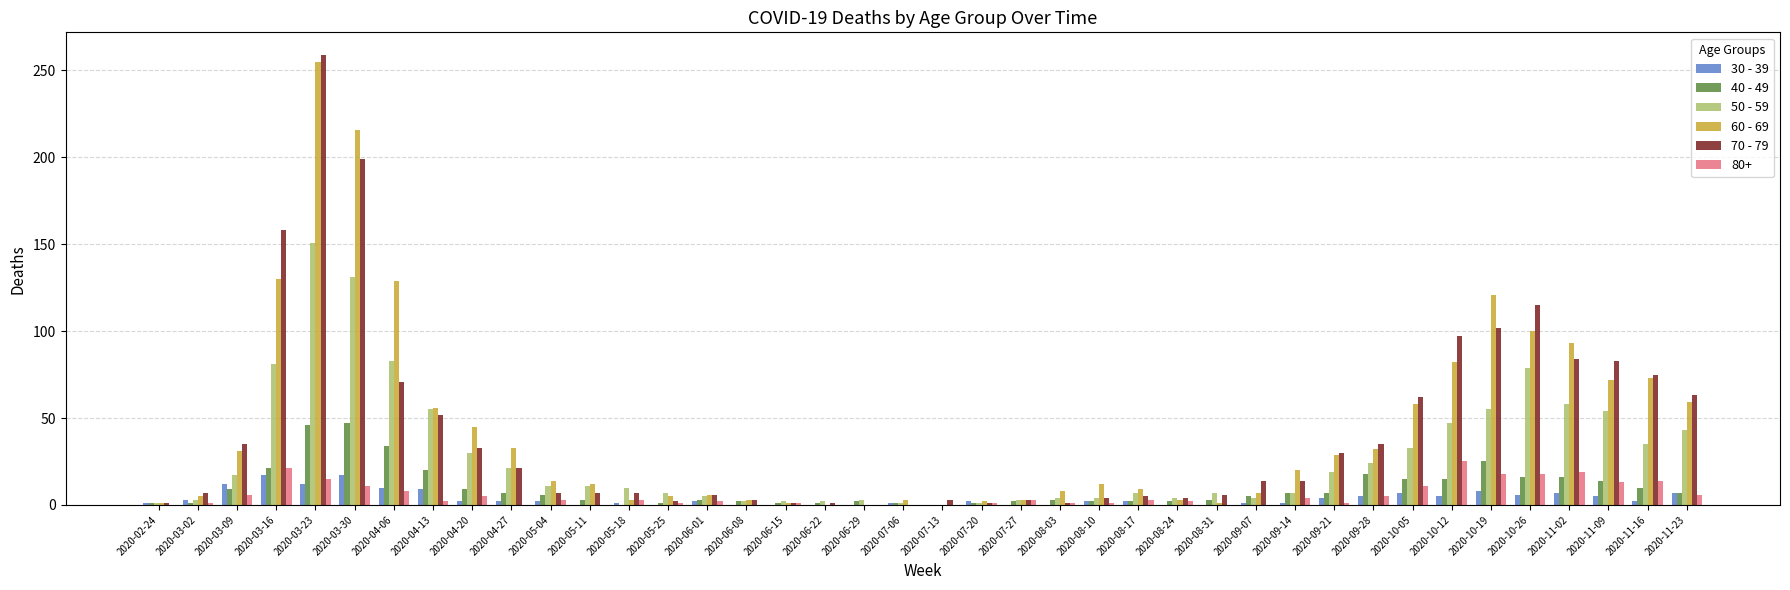

Is it true that 40 - 49 equals 0 at 2020-07-13?

True